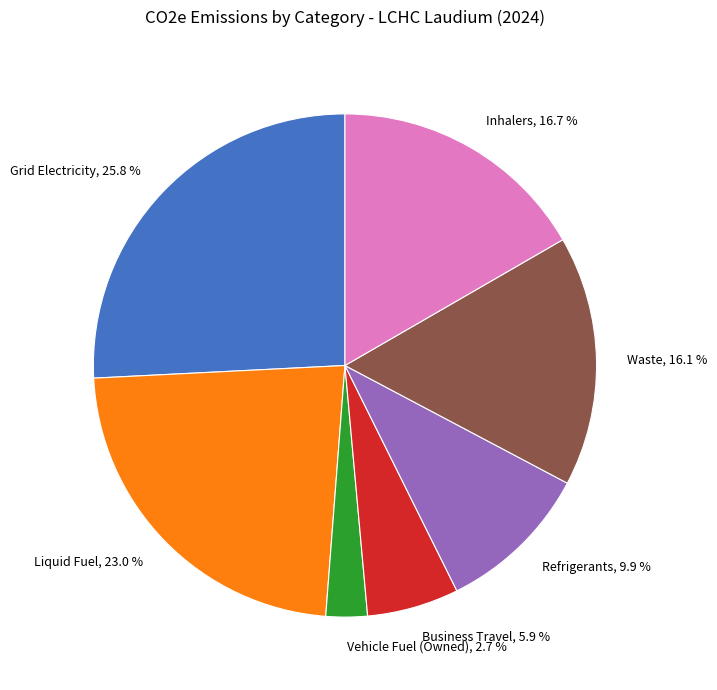

Count the number of slices in the pie.

7